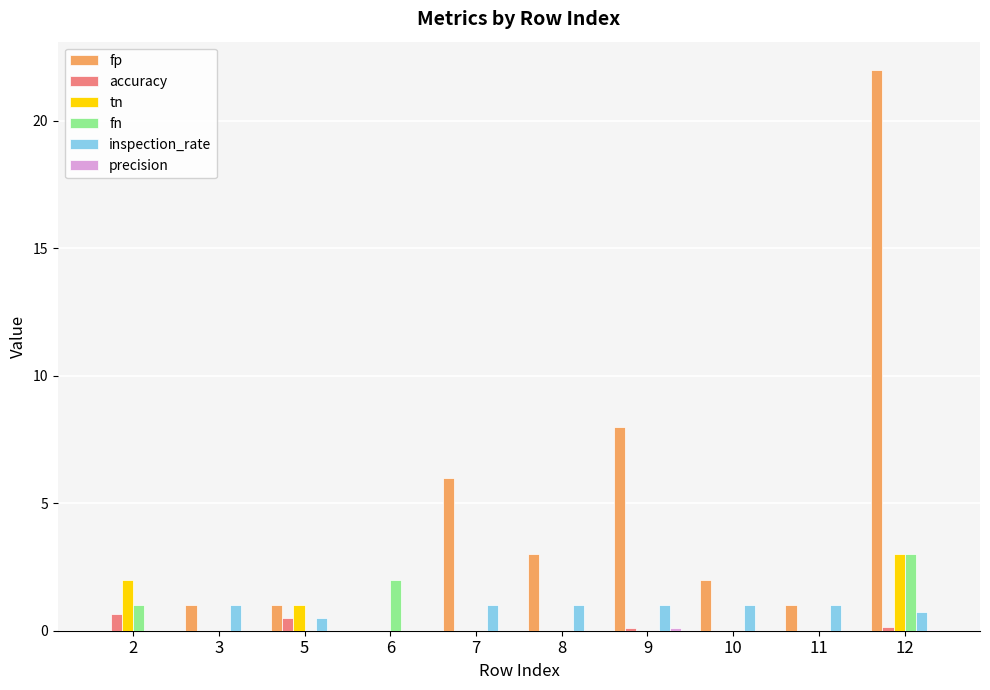

At which label does fp reach its peak?

12